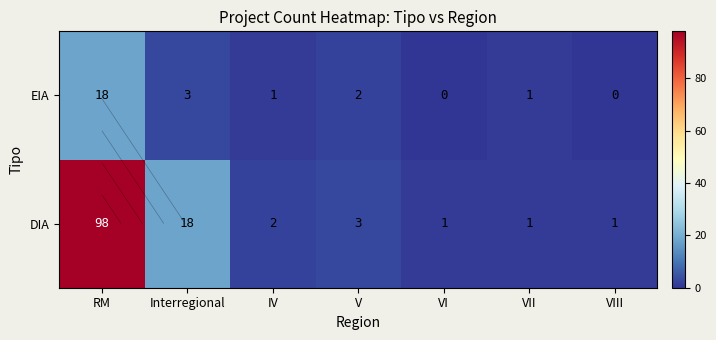

At how many categories does at least one series exceed 52?

1